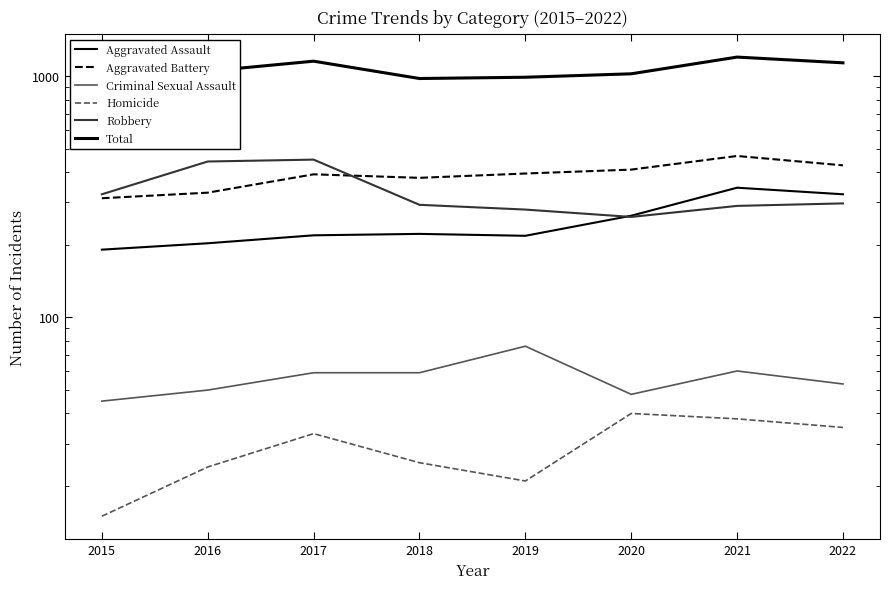

What is the approximate value of Homicide at 2020, to the nearest 10?

40